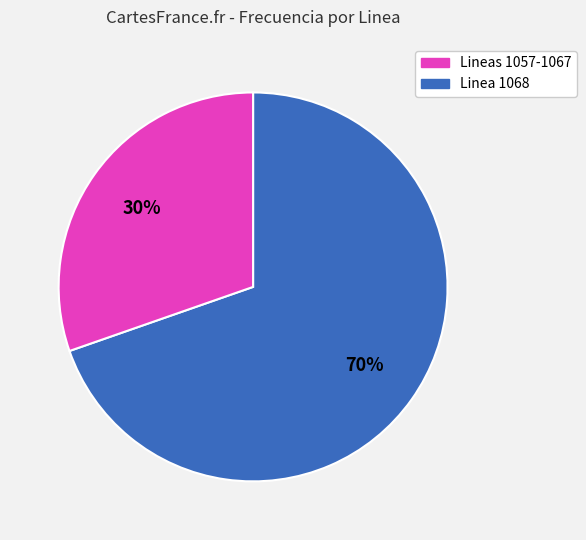

To the nearest percent, what is the average slice percentage?

50%